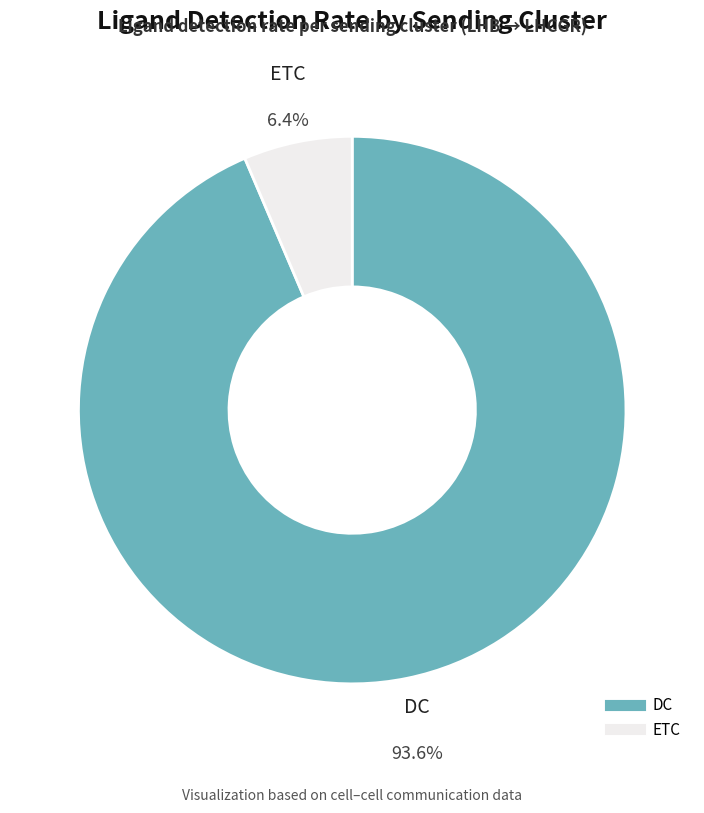

True or false: DC accounts for 94% of the total.

True